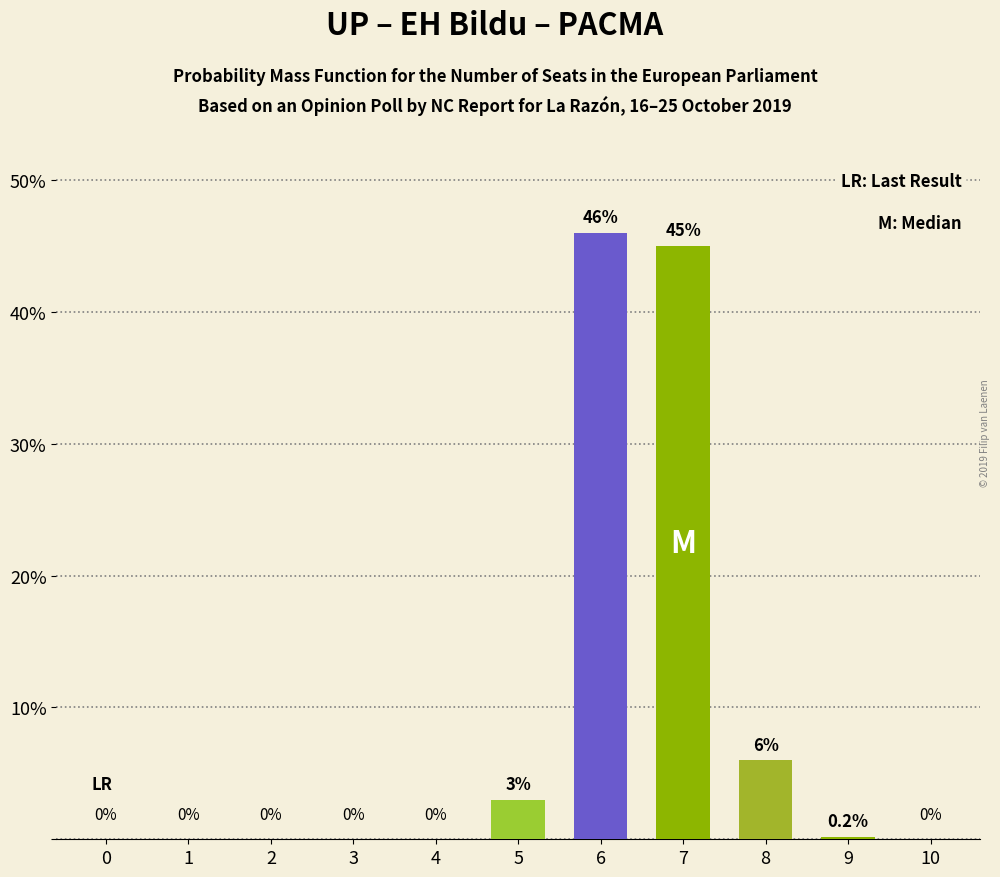

Where is the data nearest to the value 23?

8